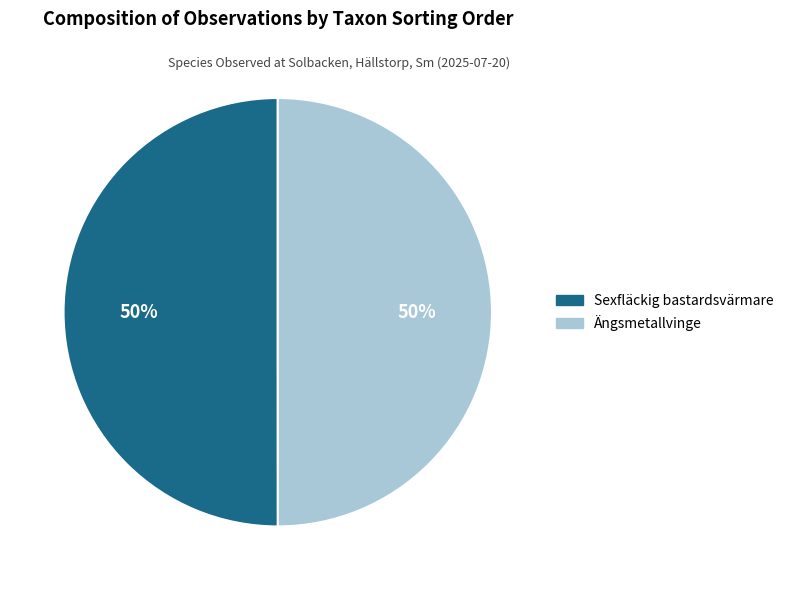

Combined, do Sexfläckig bastardsvärmare and Ängsmetallvinge account for over 50%?

Yes